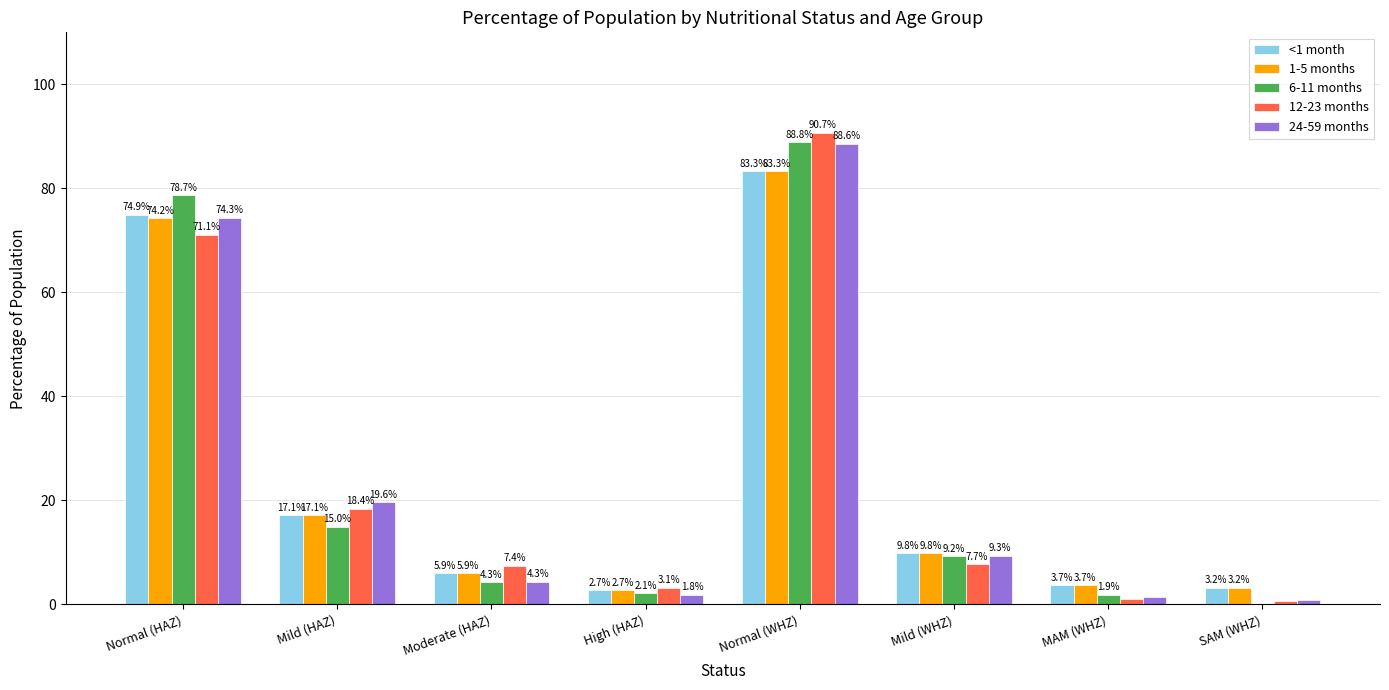

What is the sum of the 1-5 months values at MAM (WHZ) and Moderate (HAZ)?

9.6